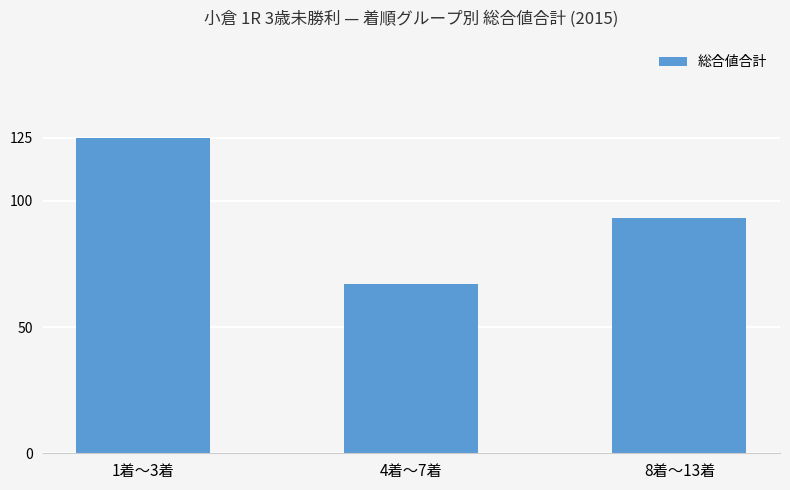

What is the maximum value shown in the chart?

125